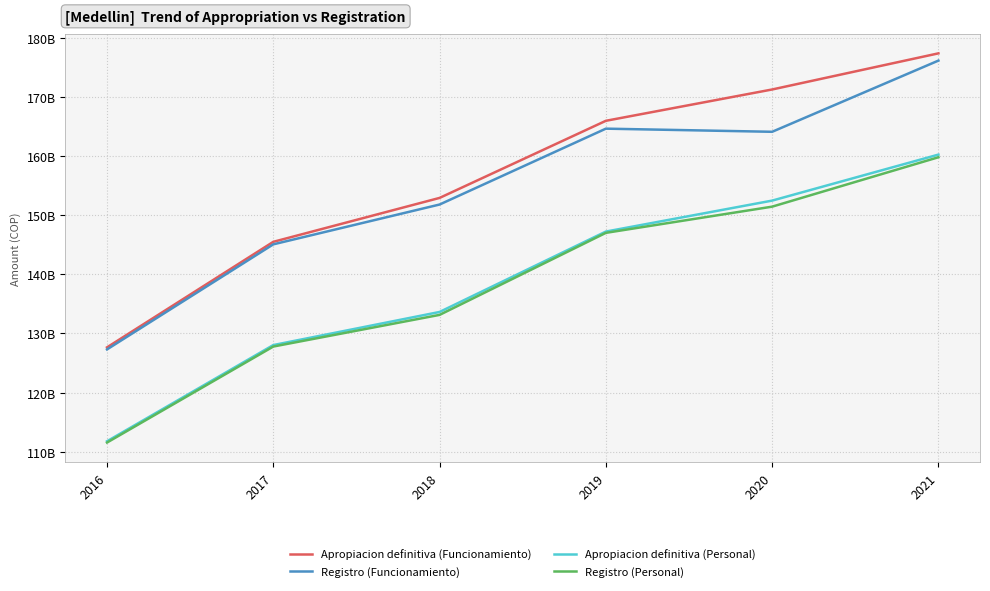

What is the difference between the Registro (Personal) values at 2016 and 2019?

35470417182